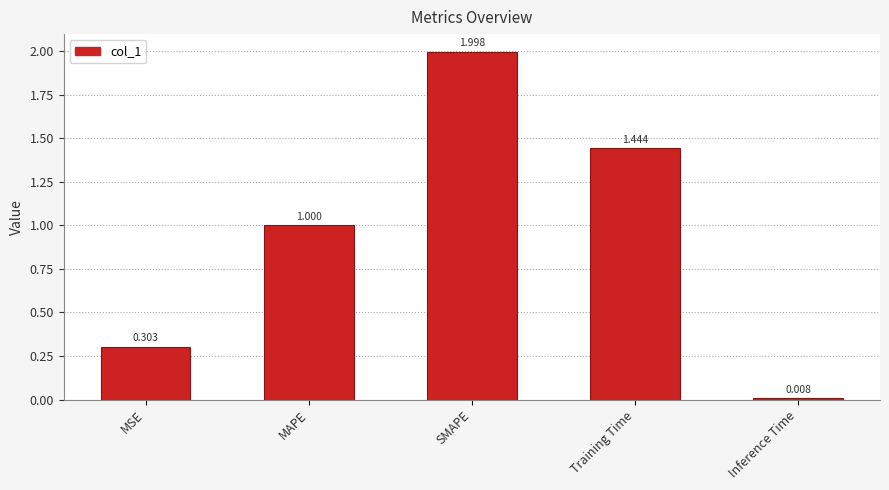

Are the bars grouped side by side (vs. stacked)?

No